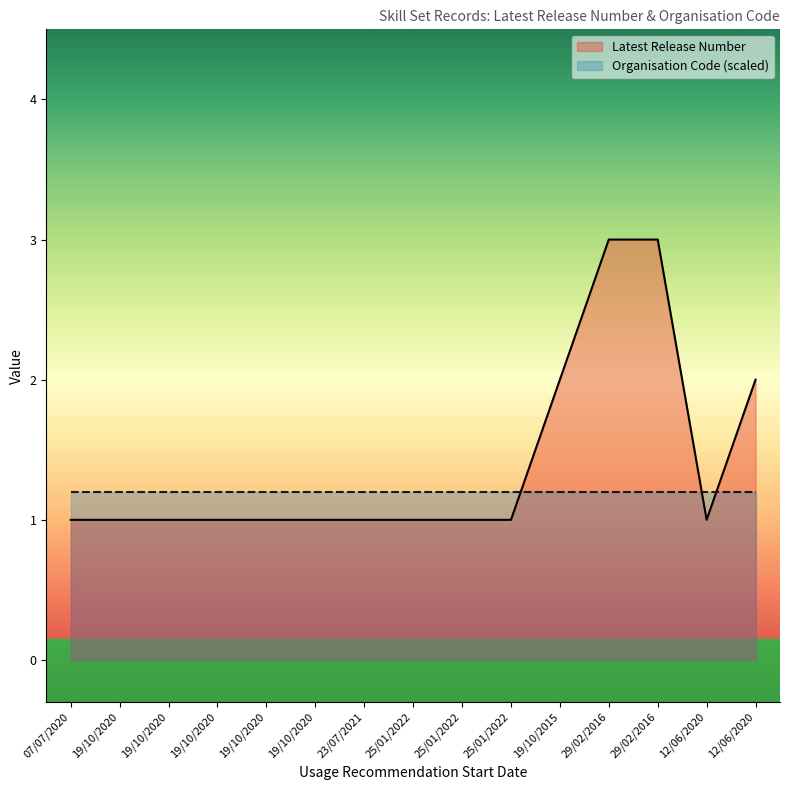

Is it true that the value at 19/10/2015 is 3?

False